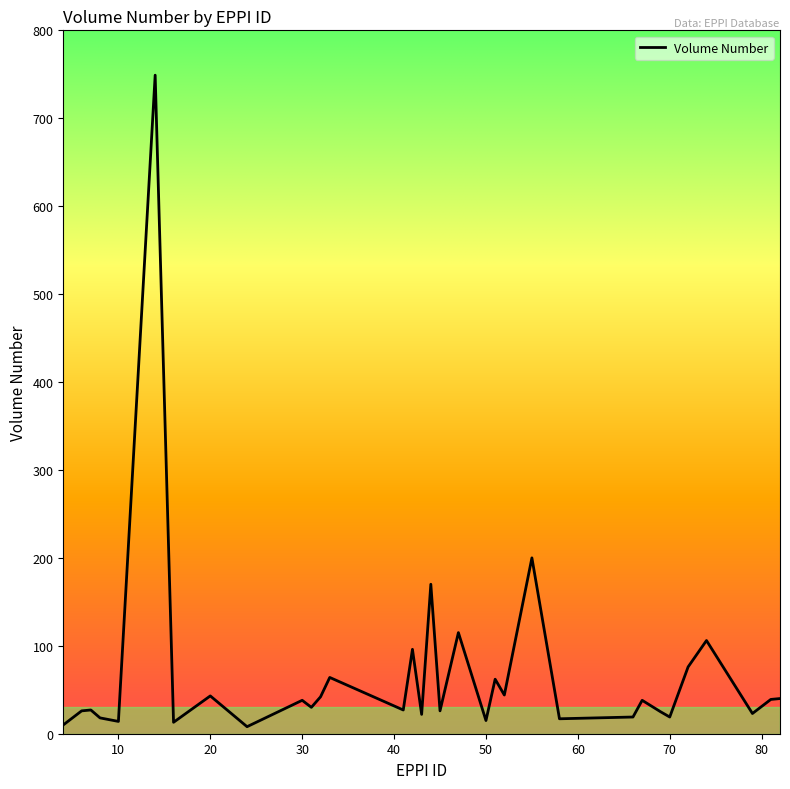

Is this an area chart (filled region under the line)?

No